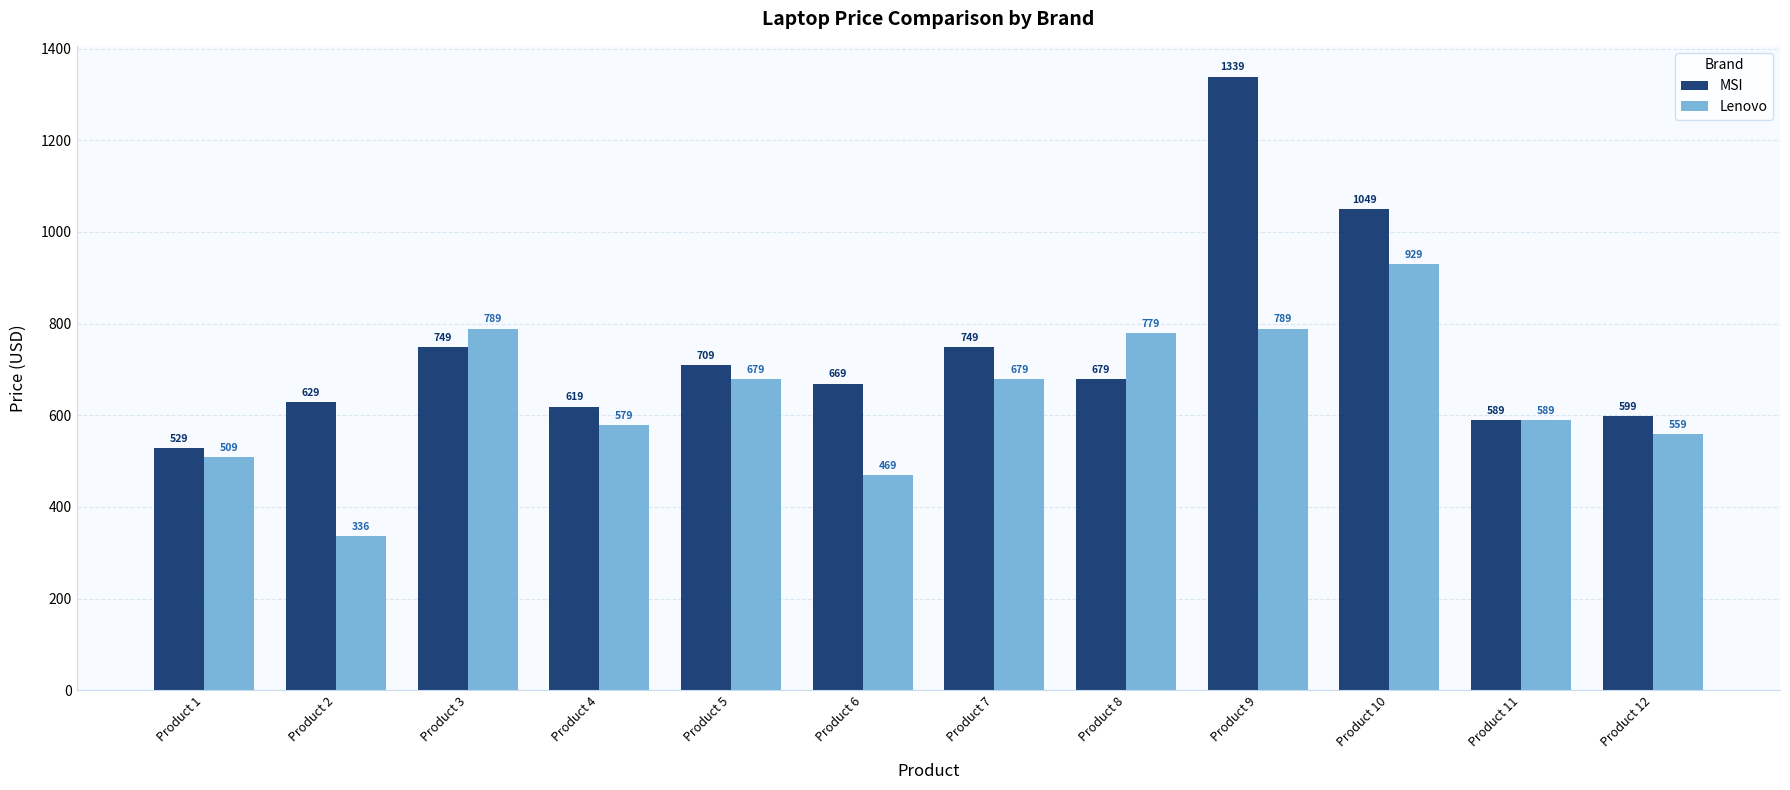

What is the sum of the MSI values at Product 1 and Product 9?

1868